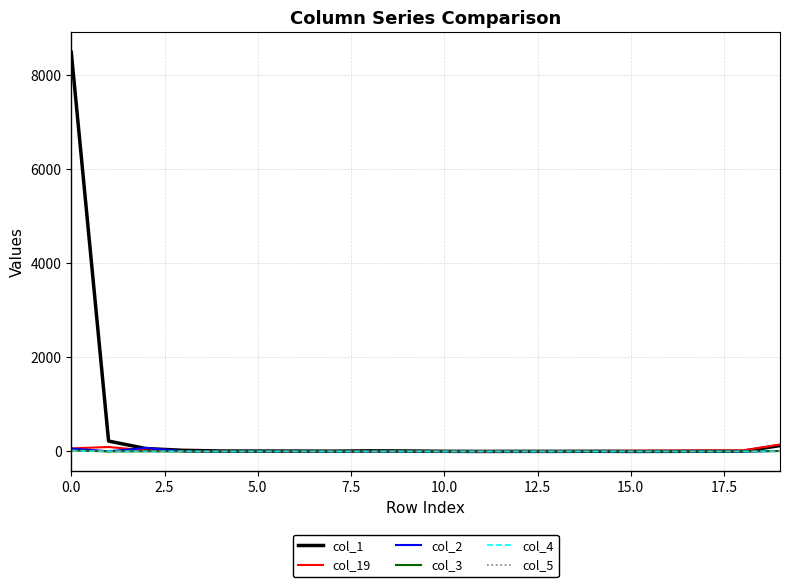

Which series has the largest total across all categories?

col_1